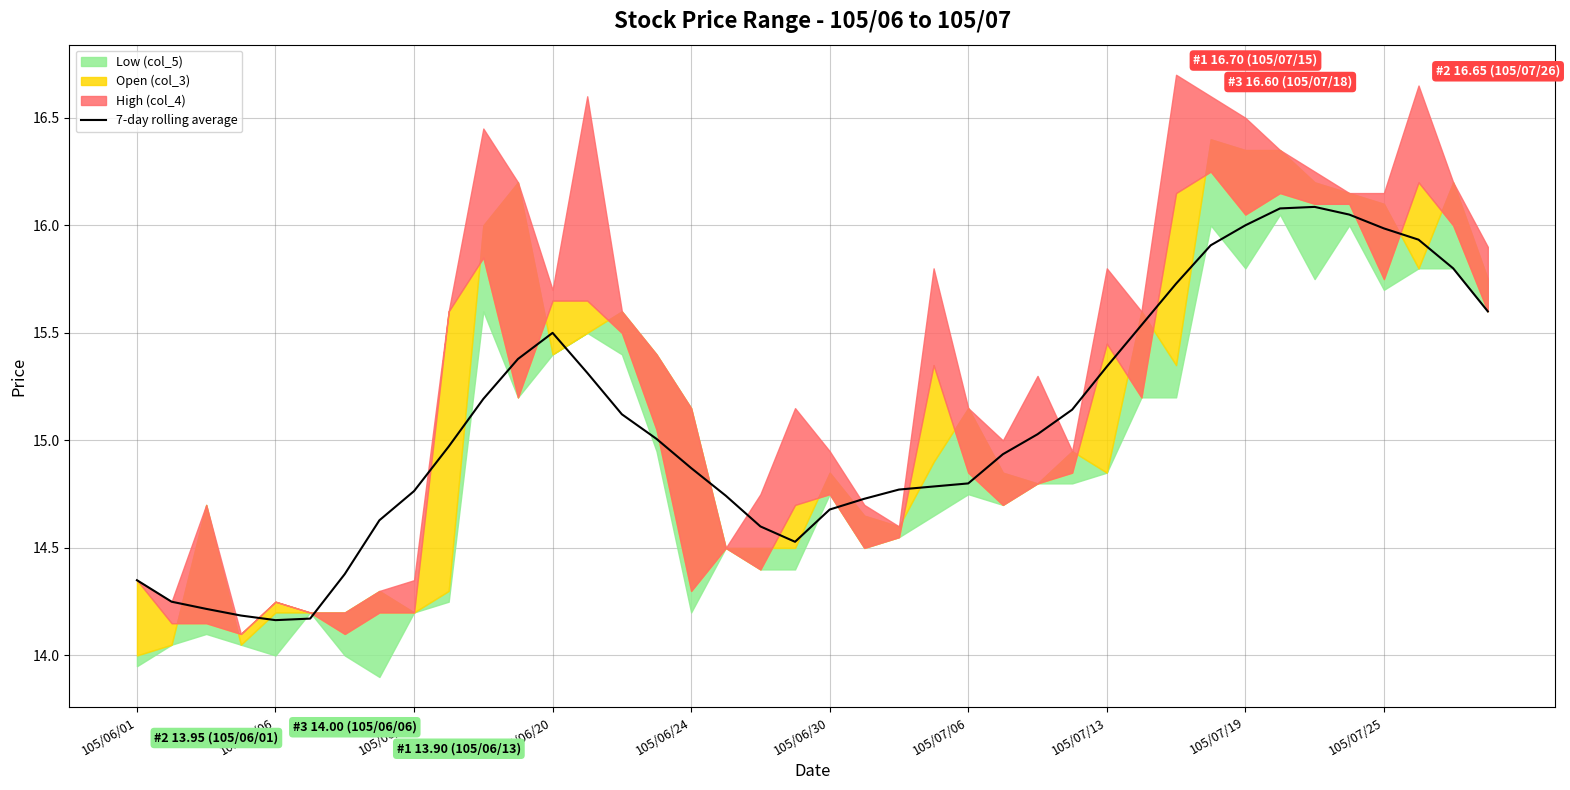

The 7-day rolling average series shows 14.7 at 105/06/30. True or false?

True